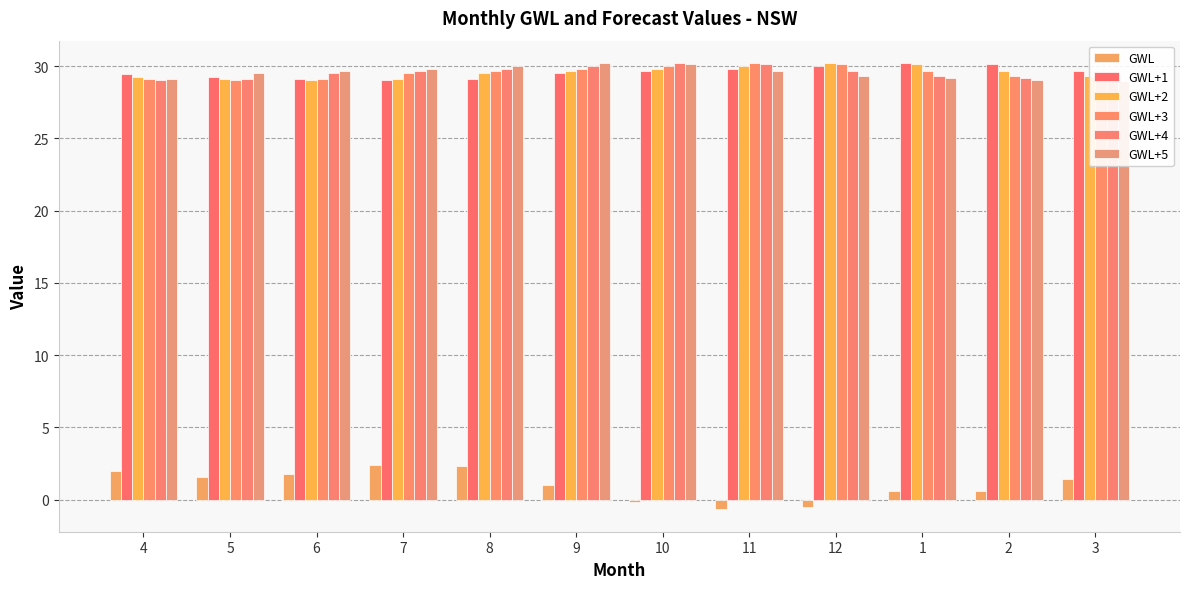

At which category does the chart reach its minimum across all series?

11